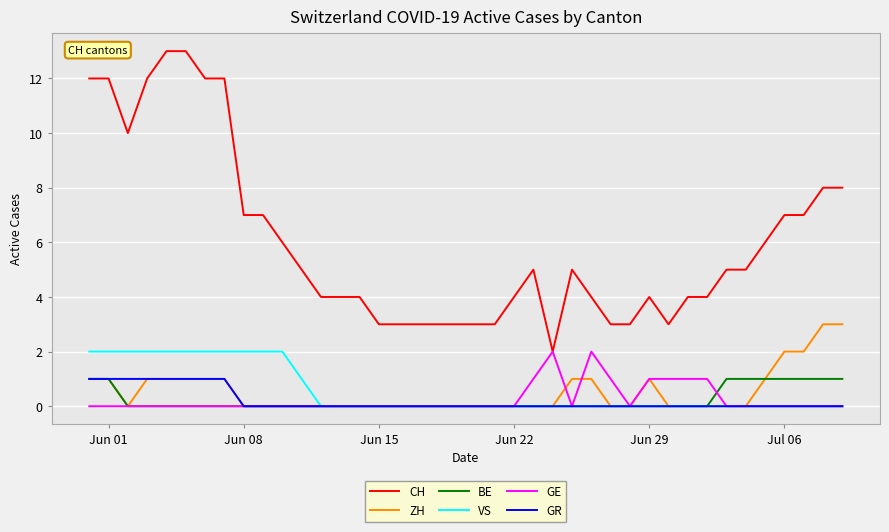

What is the maximum value shown in the chart?

13